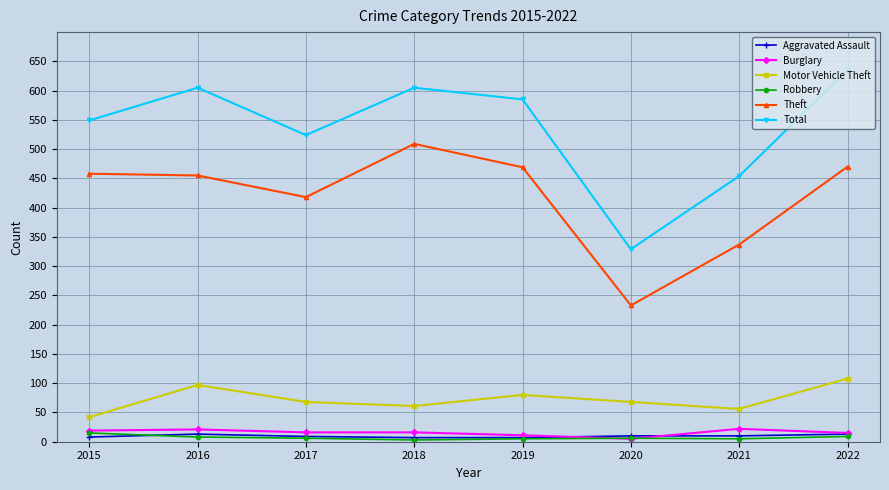

Which series has the largest total across all categories?

Total